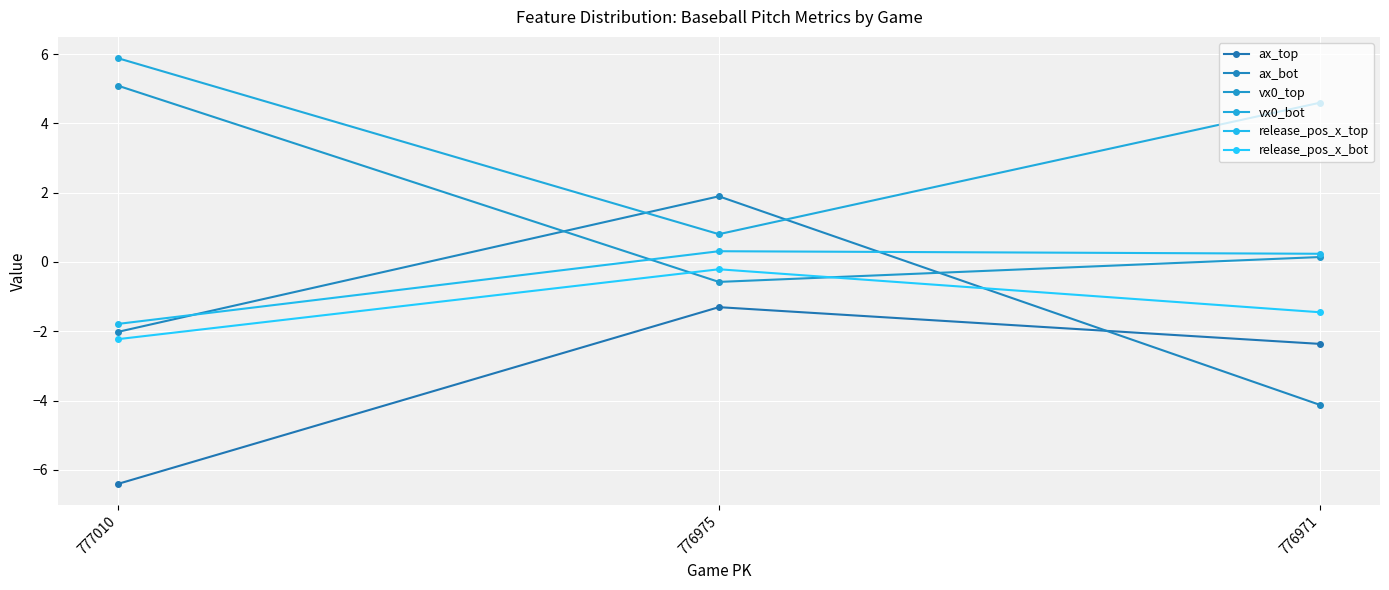

How many positive values does the vx0_top series have?

2